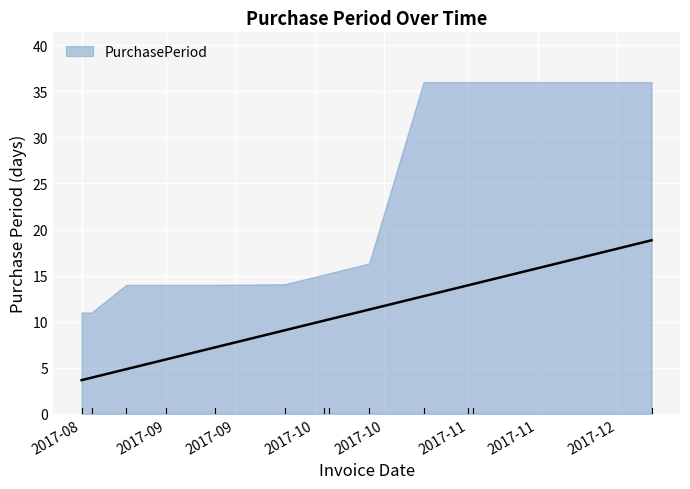

Does the chart display data point markers on the line(s)?

No